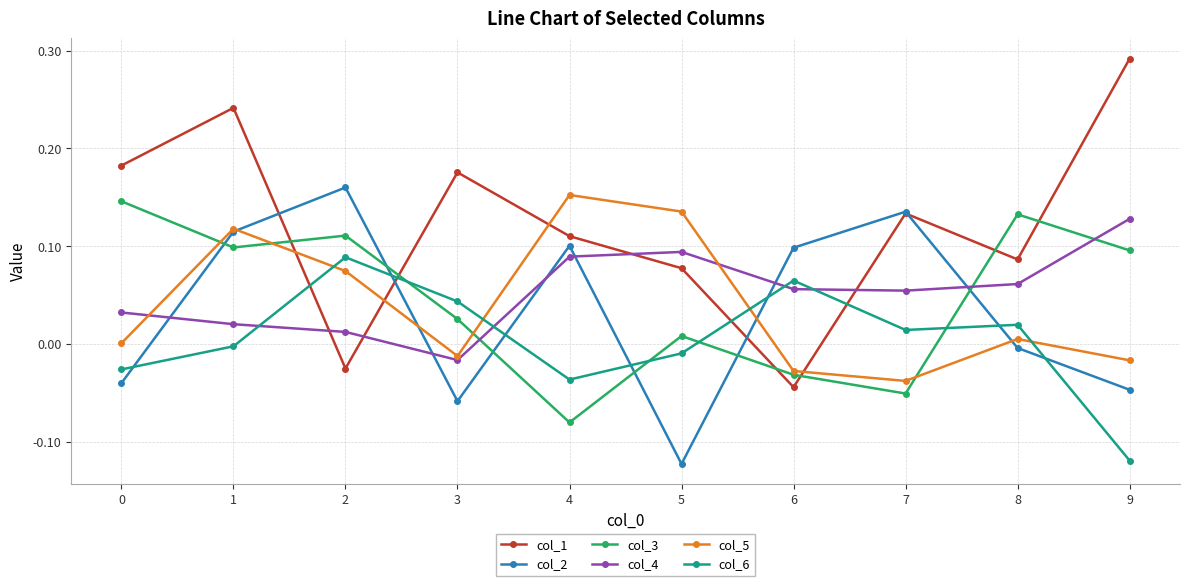

How many interior local peaks does the col_6 series have?

3